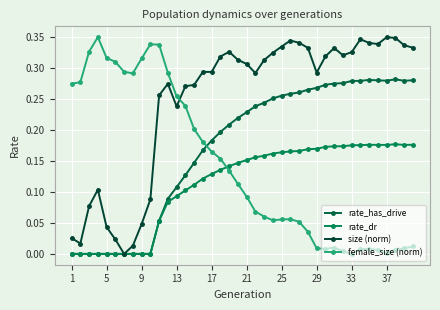

Does the chart display data point markers on the line(s)?

Yes